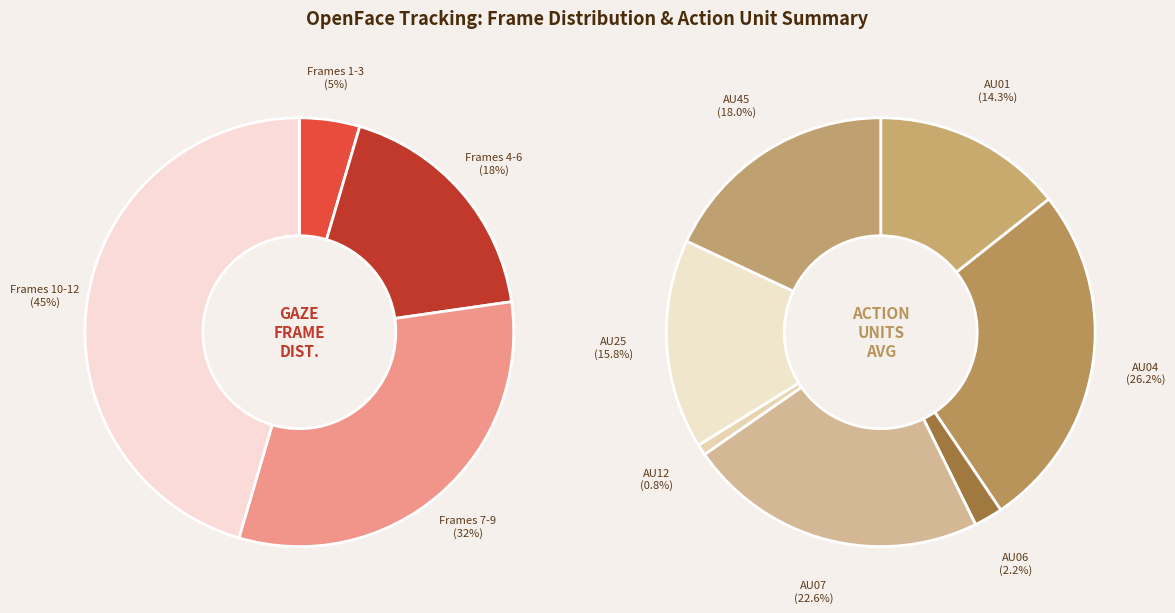

Is there a majority slice in this chart?

No